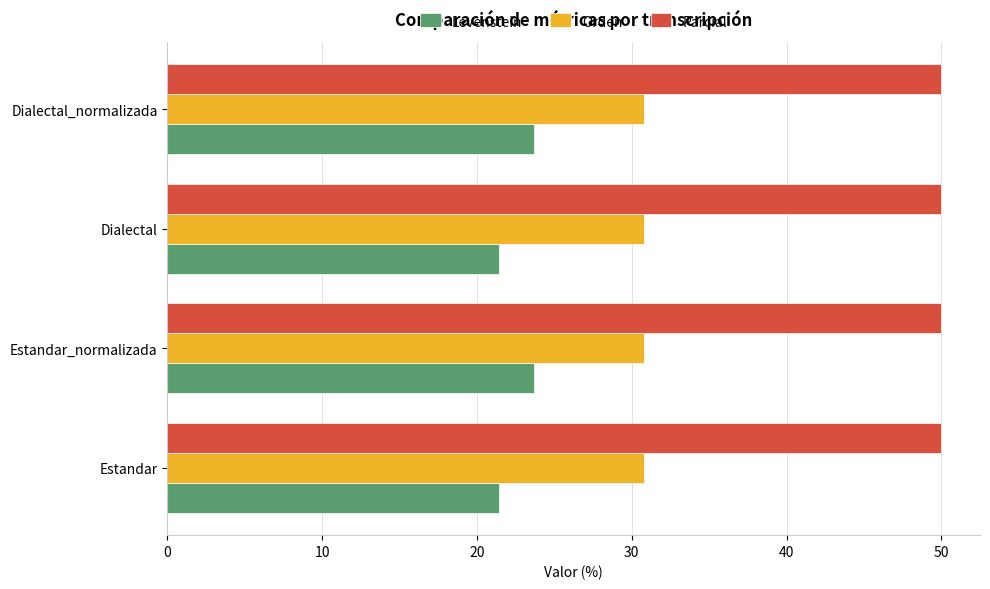

Which series has the widest spread of values?

Levenstein